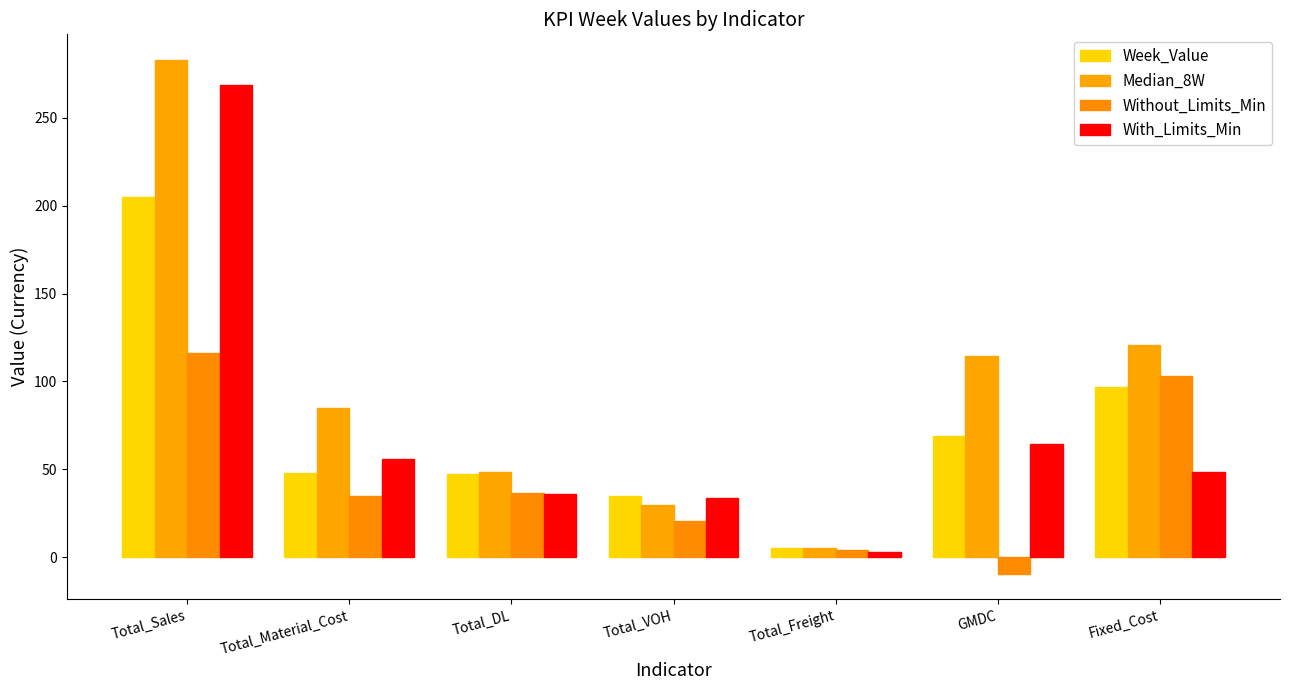

What is the average value of the With_Limits_Min series?

72.9